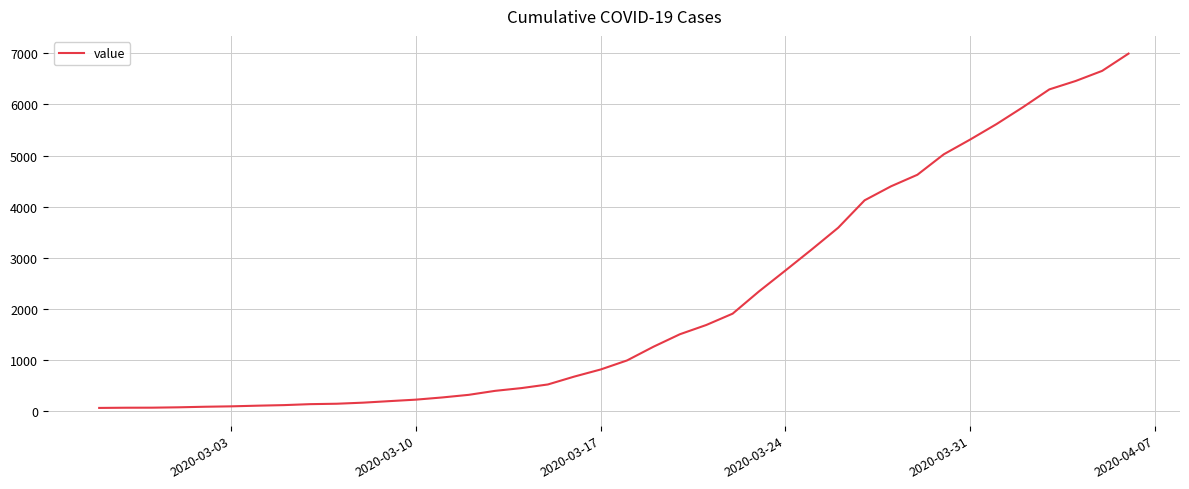

What is the difference between the maximum and minimum values?

6931